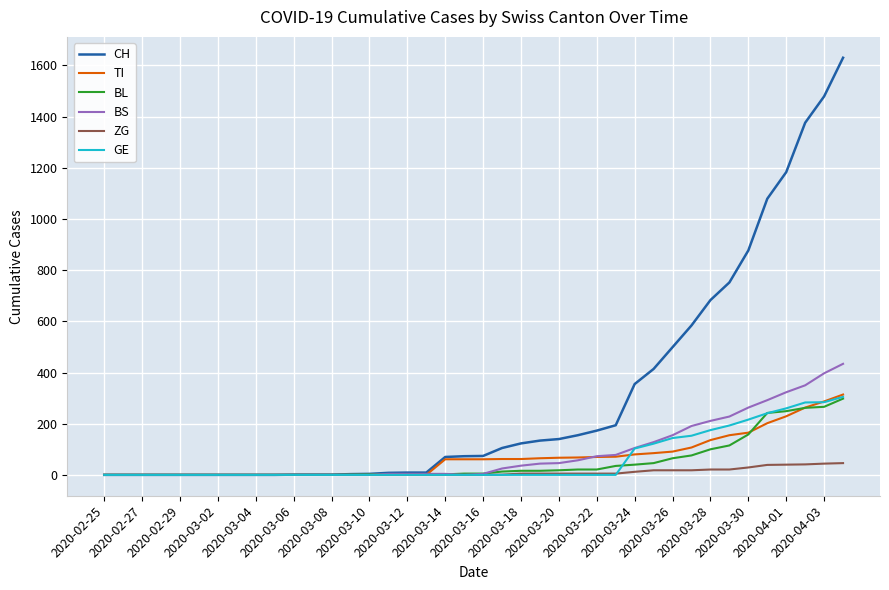

Which series has the largest total across all categories?

CH